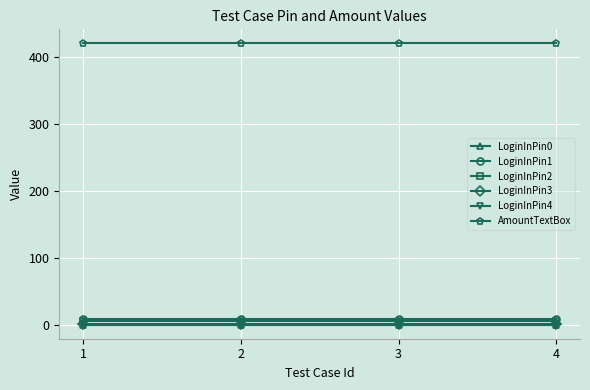

Does the chart have visible grid lines?

Yes